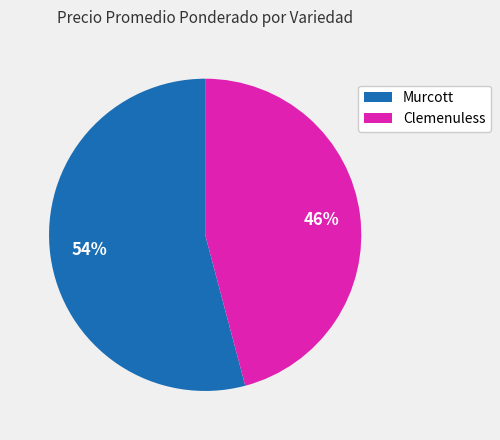

To the nearest percent, what is the average slice percentage?

50%